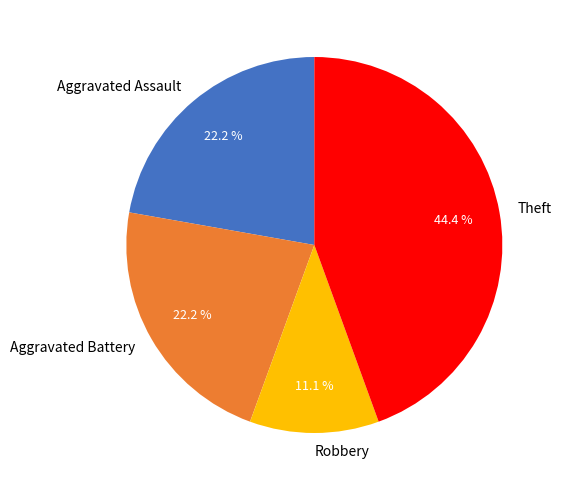

To the nearest percent, what portion does Robbery represent?

11%